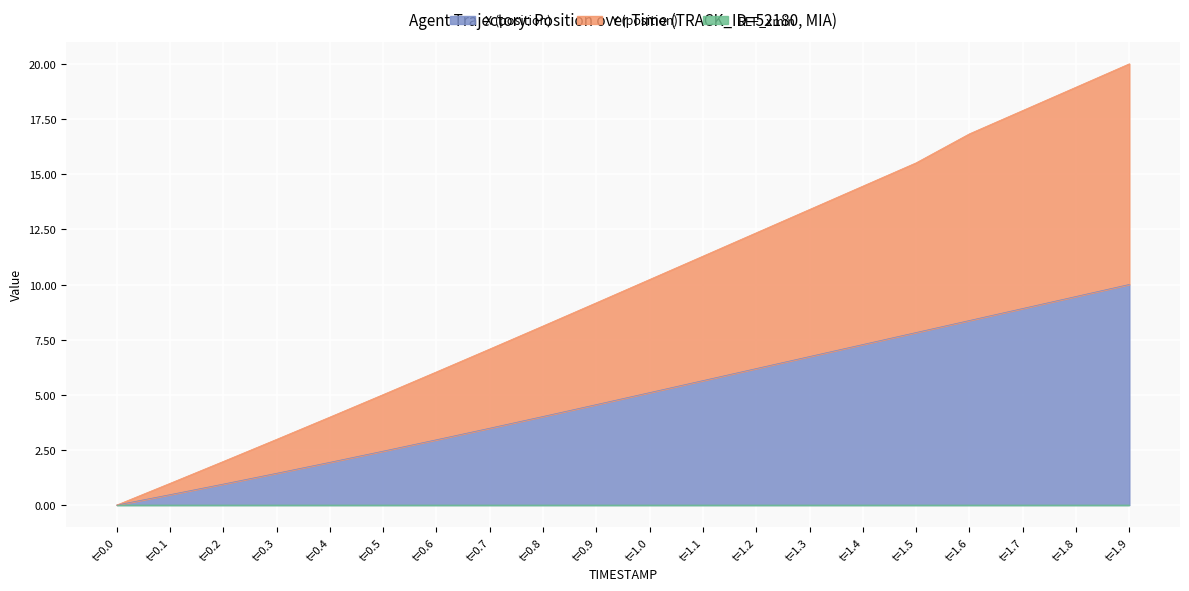

Is the value of Y (position) at t=1.4 greater than the value of X (position) at t=1.4?

Yes